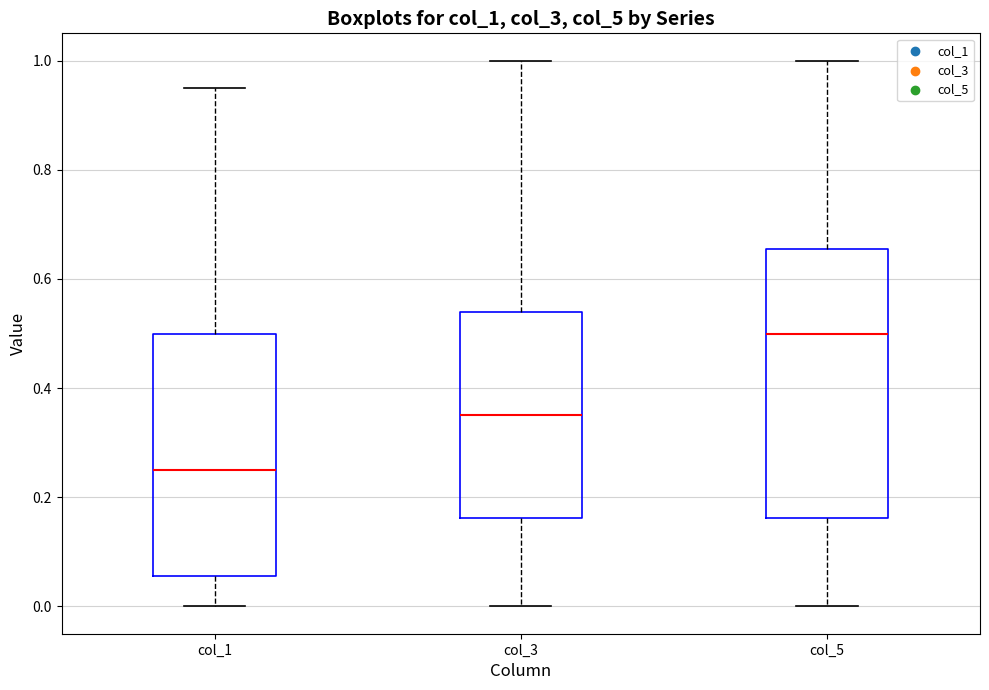

Reading left to right, transcribe this box plot: for each box, give where its median line is, the range the box spans, and where its two whiskers end, as read against the y-axis. The values are not printed on the chart, so give them approximately, as read against the axis.

col_1: median 0.26, box 0.06 to 0.50, whiskers 0.00 to 0.96
col_3: median 0.36, box 0.16 to 0.54, whiskers 0.00 to 1.00
col_5: median 0.50, box 0.16 to 0.66, whiskers 0.00 to 1.00